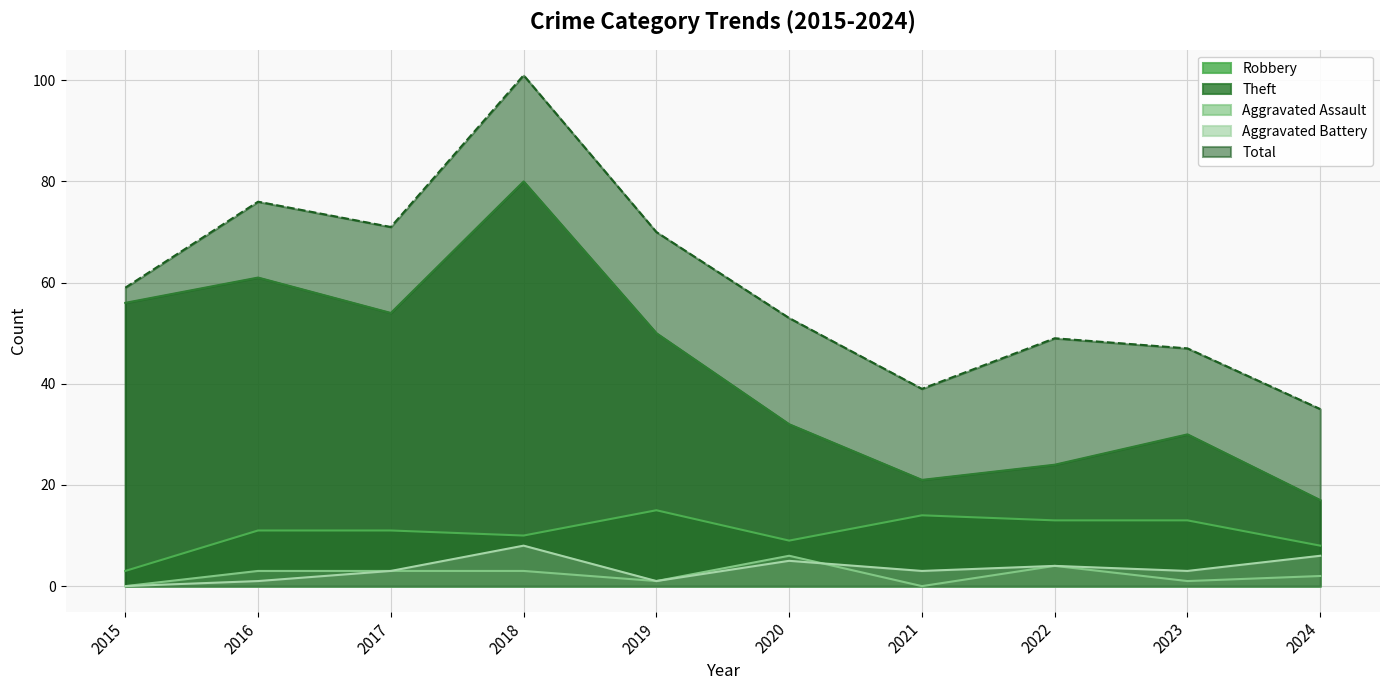

Reading left to right, list all the values displayed in this chart.

Robbery: 3	11	11	10	15	9	14	13	13	8
Theft: 56	61	54	80	50	32	21	24	30	17
Aggravated Assault: 0	3	3	3	1	6	0	4	1	2
Aggravated Battery: 0	1	3	8	1	5	3	4	3	6
Total: 59	76	71	101	70	53	39	49	47	35